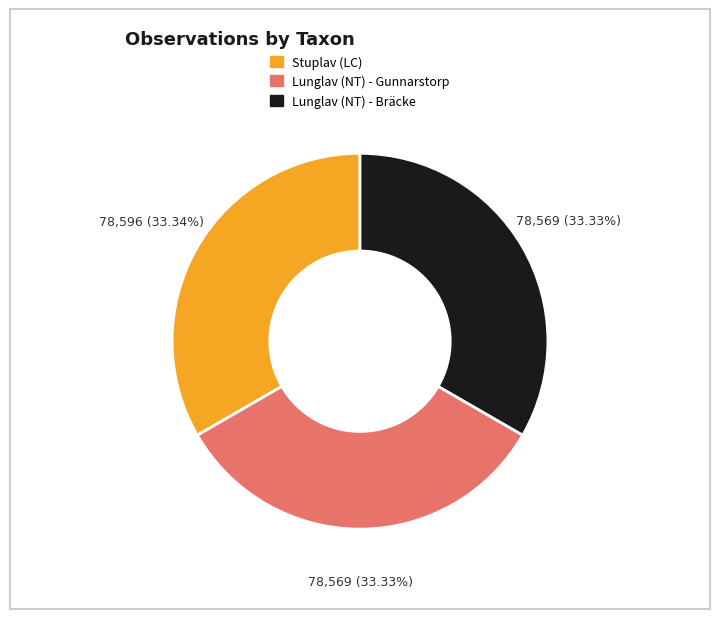

Does any single category account for the majority?

No